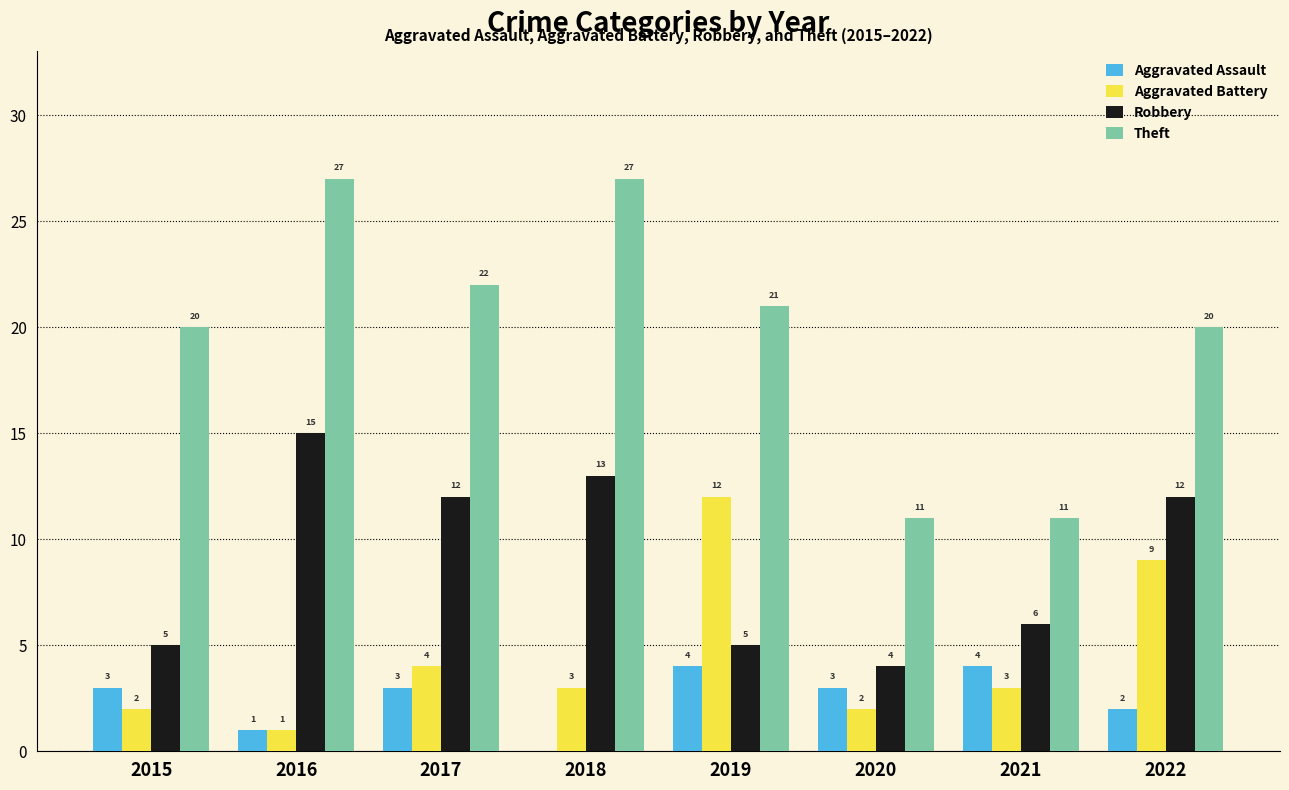

True or false: Aggravated Battery has a value of 3 at 2015.

False